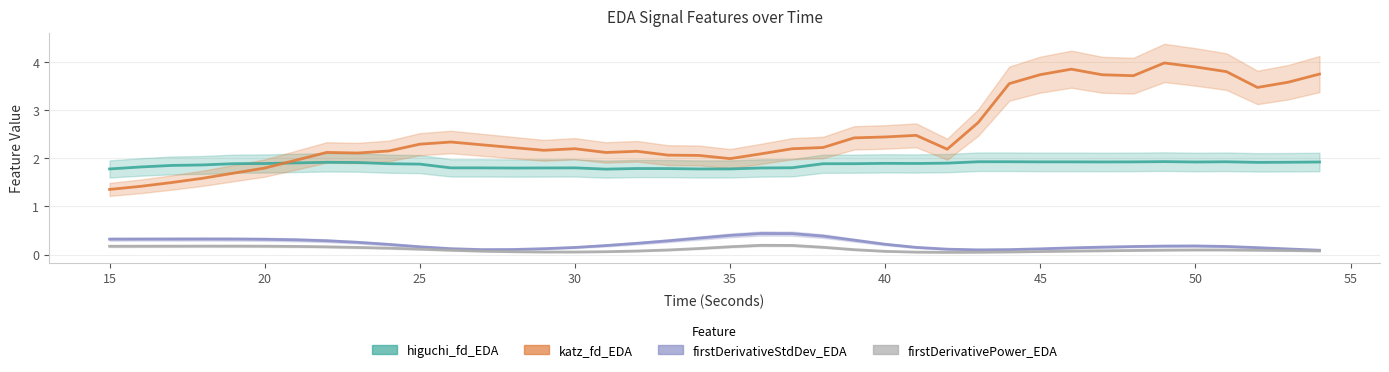

True or false: firstDerivativePower_EDA has more than 0 points higher than both neighbors.

True